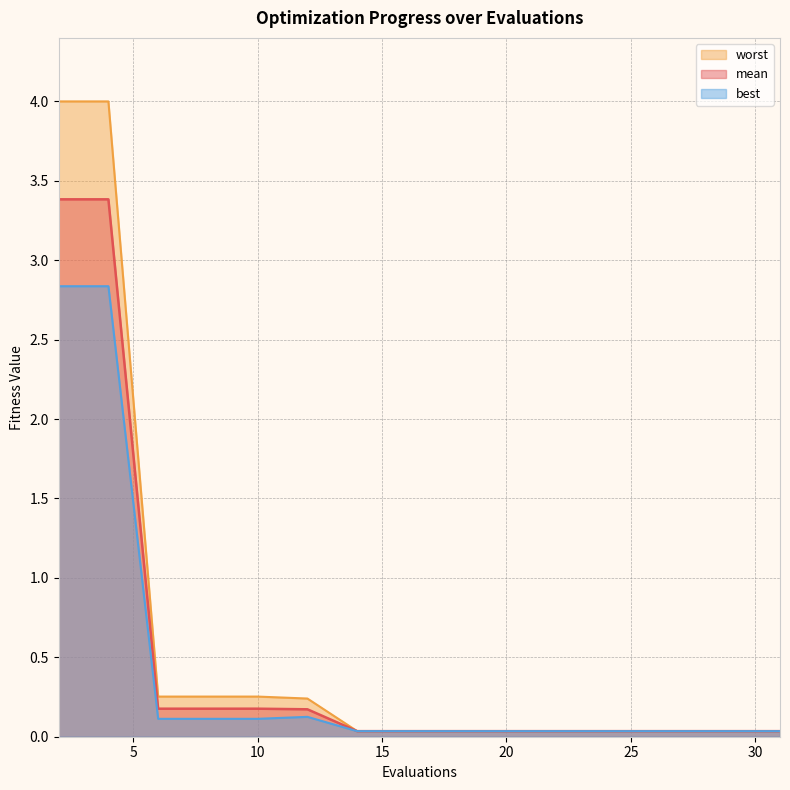

What is the sum of the mean values at 4 and 17?

3.4